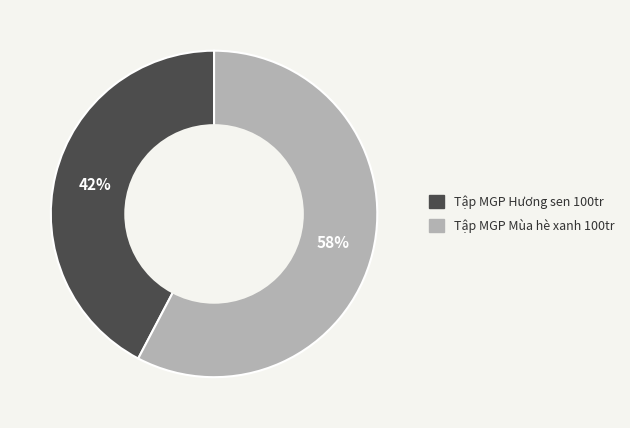

How many segments does this pie chart have?

2